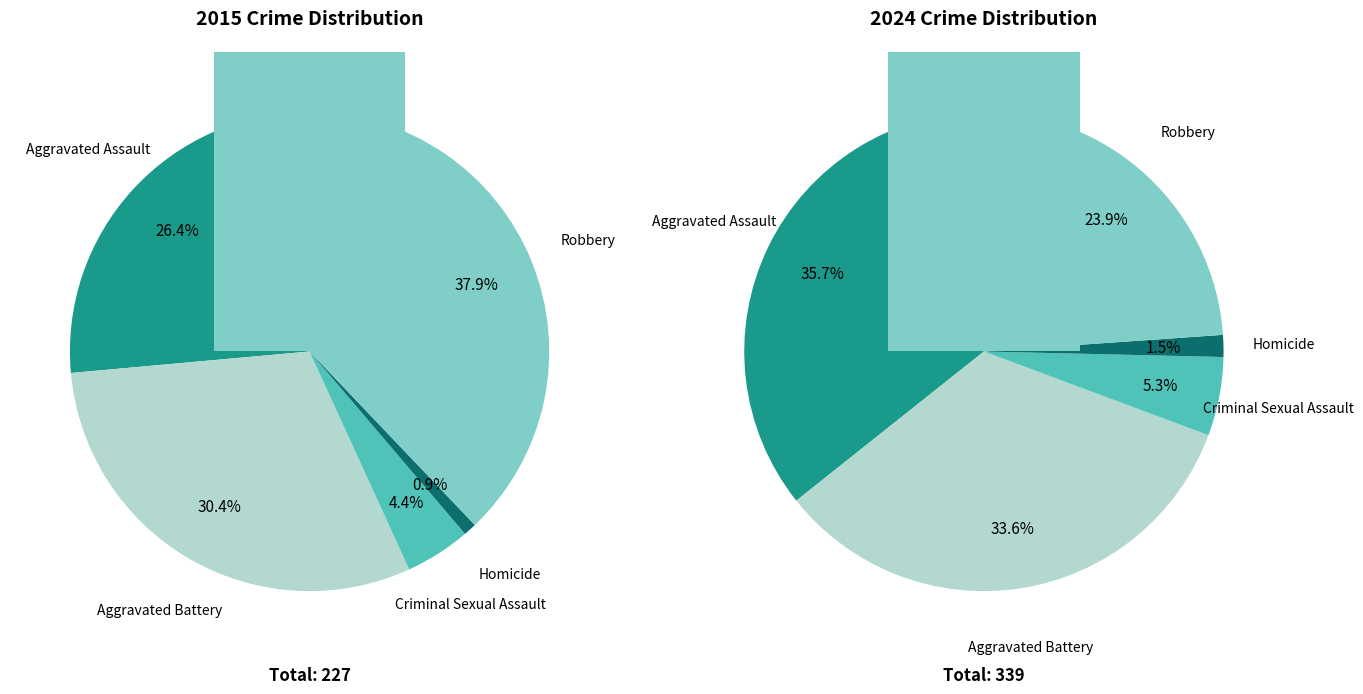

How many slices are in this pie chart?

5